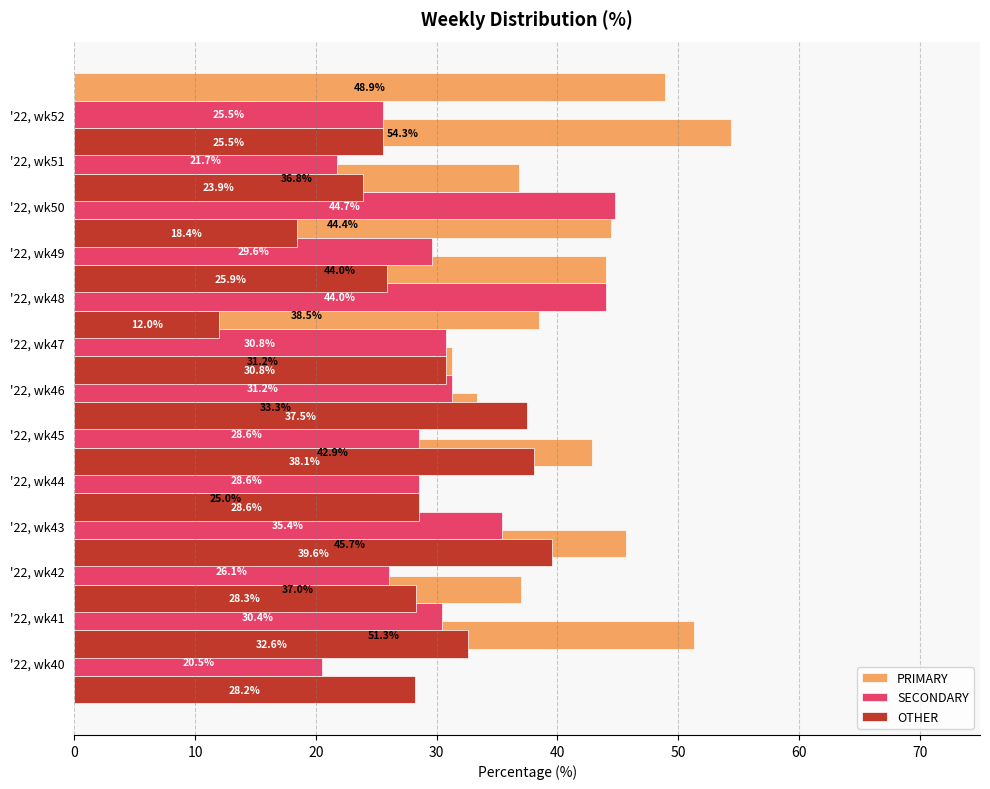

What is the minimum value shown in the chart?

12.0